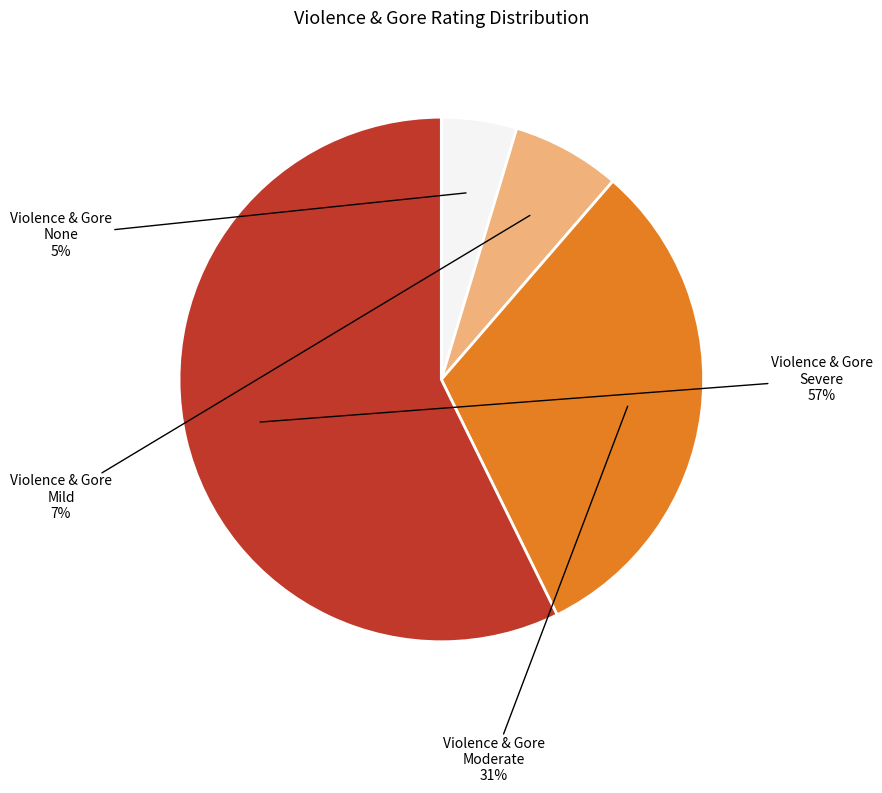

True or false: Violence & Gore Moderate accounts for 31% of the total.

True